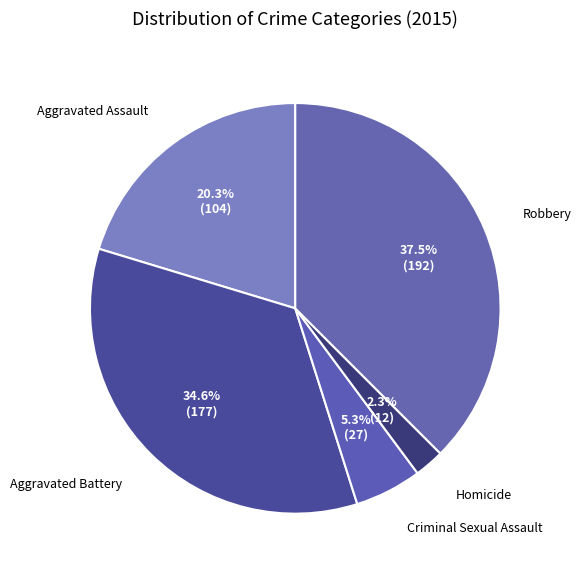

Rank the categories by value from lowest to highest.

Homicide, Criminal Sexual Assault, Aggravated Assault, Aggravated Battery, Robbery